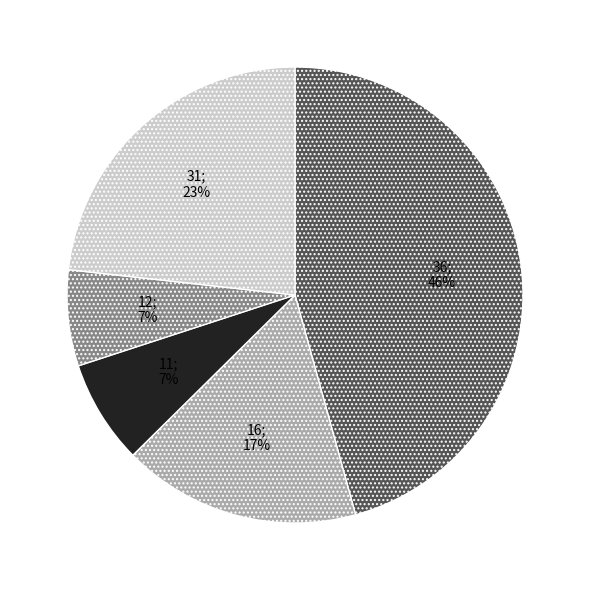

To the nearest percent, what is the average slice percentage?

20%